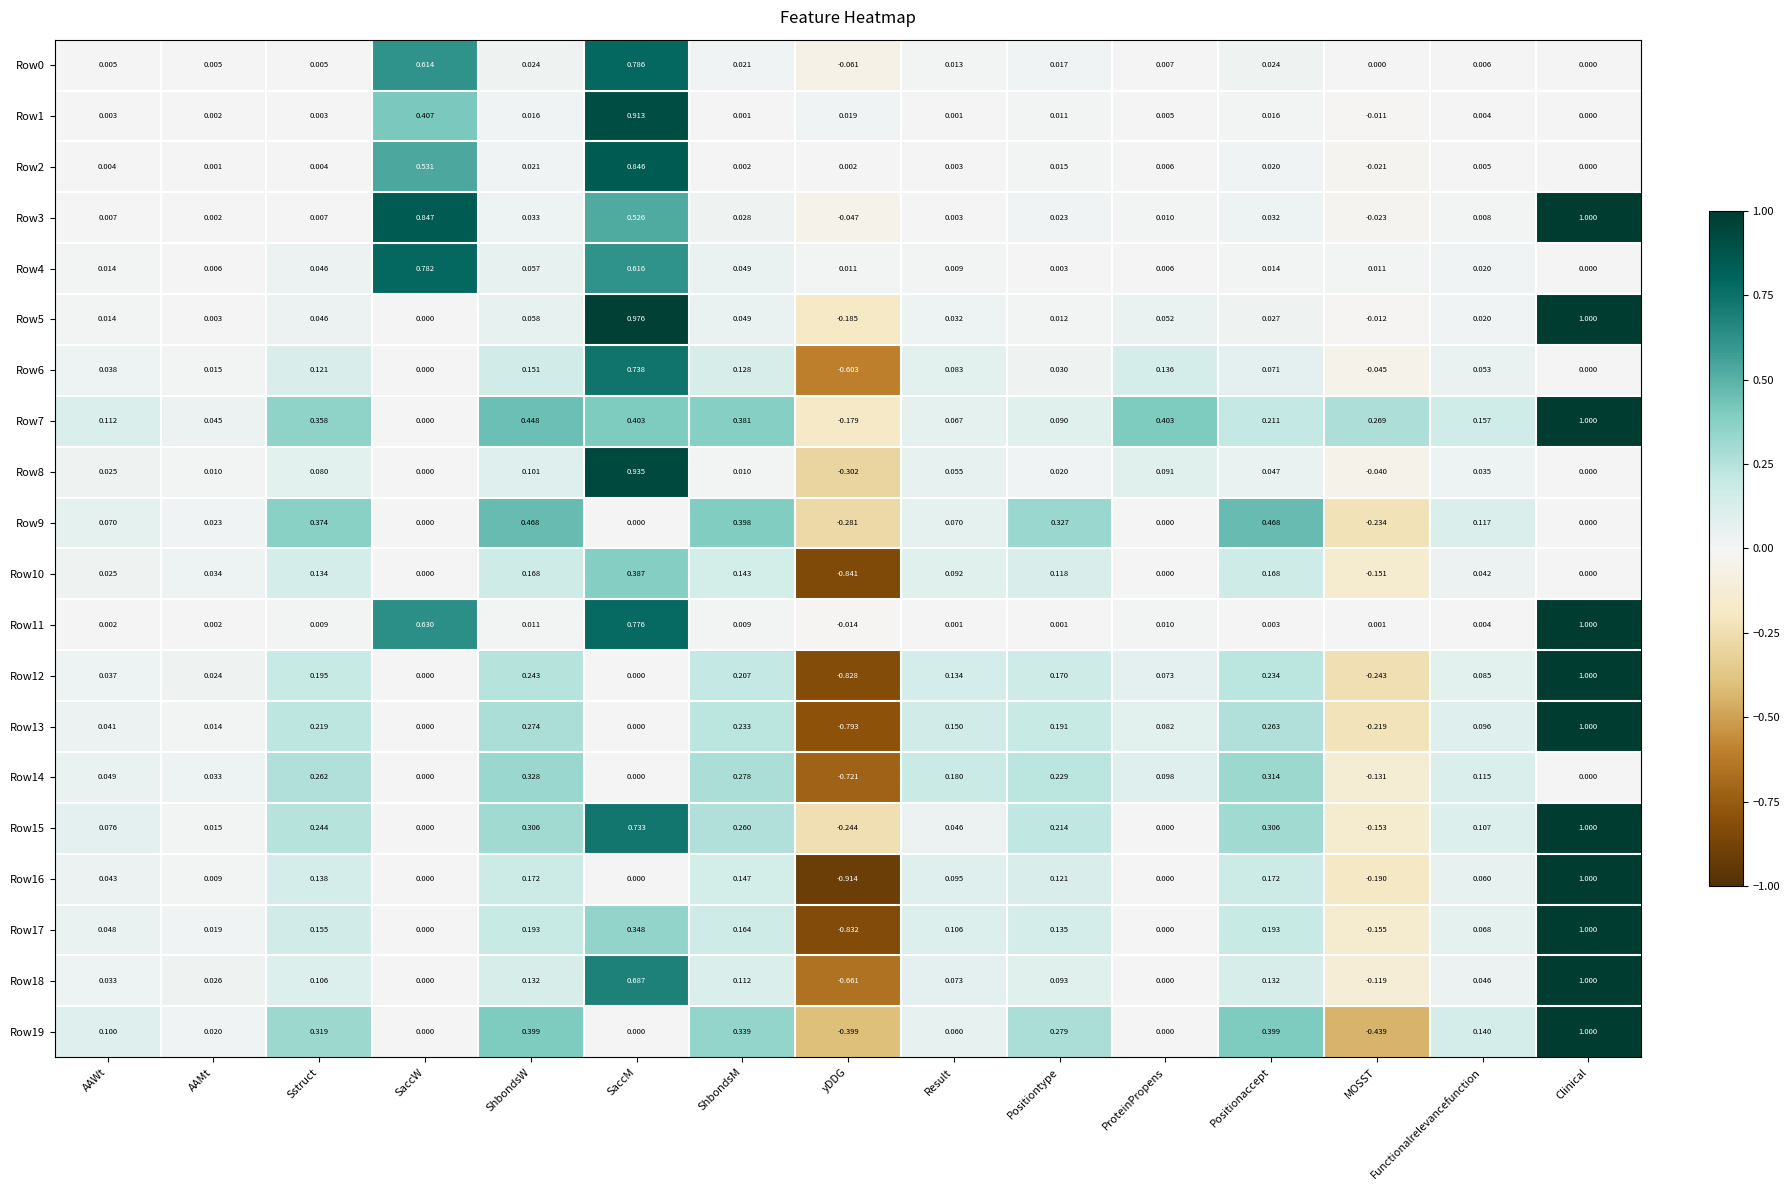

Where is Row2 nearest to the value 0?

Clinical